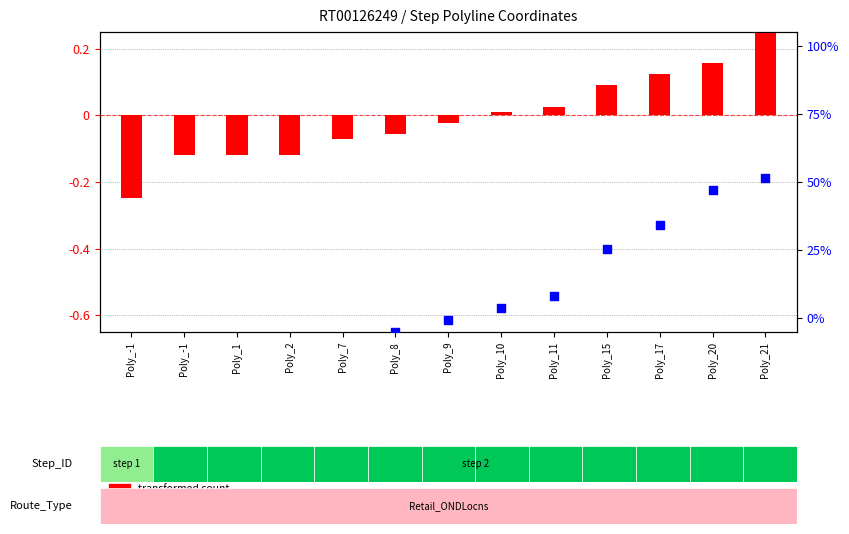

Is the value of percentile rank within the sample at Poly_11 greater than the value of transformed count at Poly_20?

Yes